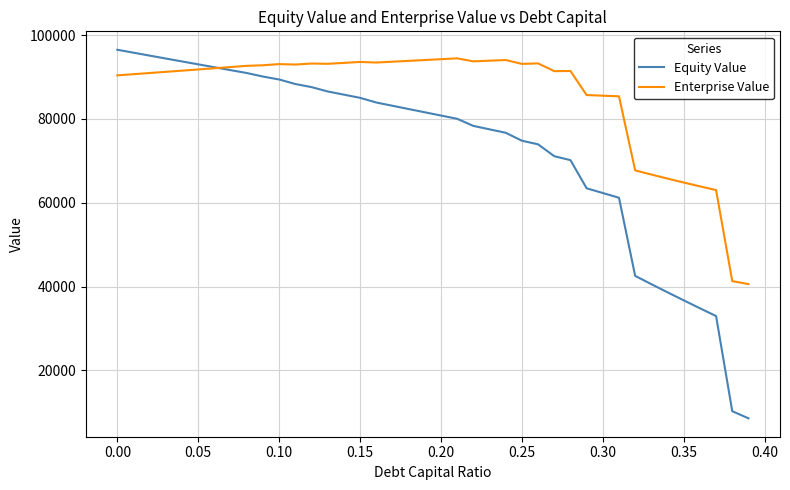

What is the highest value of the Enterprise Value series?

94458.7